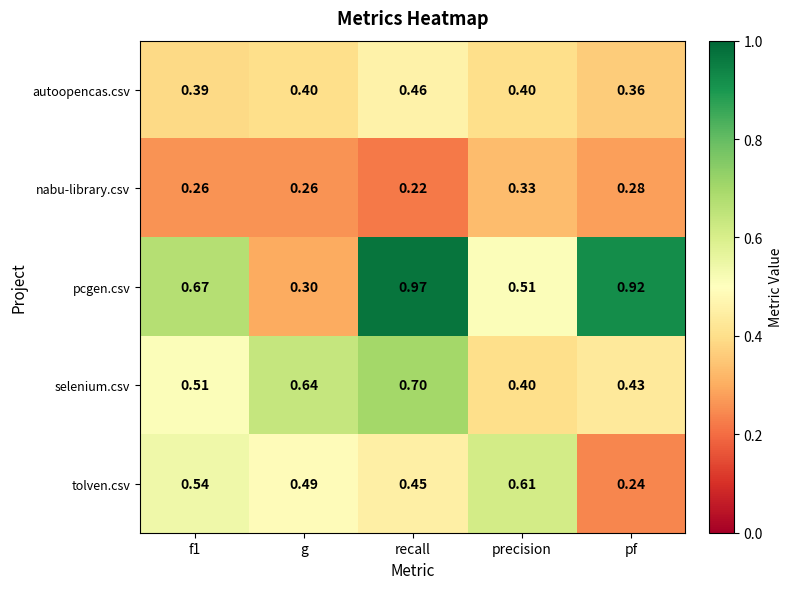

At which label does autoopencas.csv reach its minimum?

pf